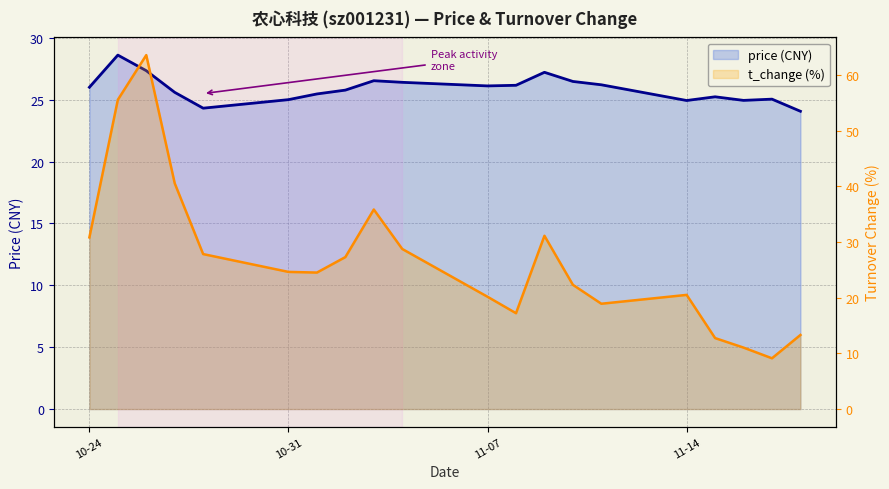

What is the spread (max minus min) of values at 2022-11-08?

9.0